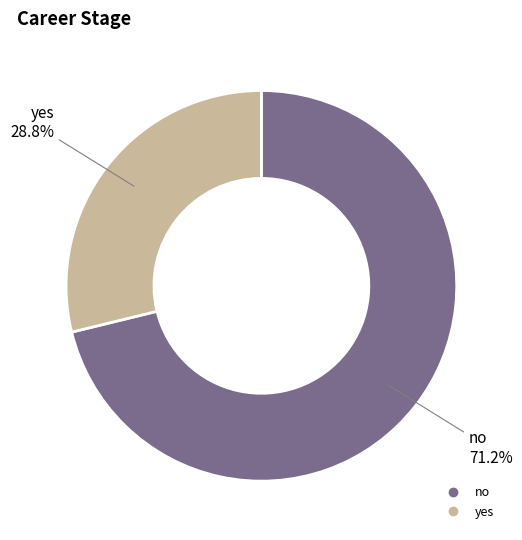

What portion of the pie excludes yes?

71.2%